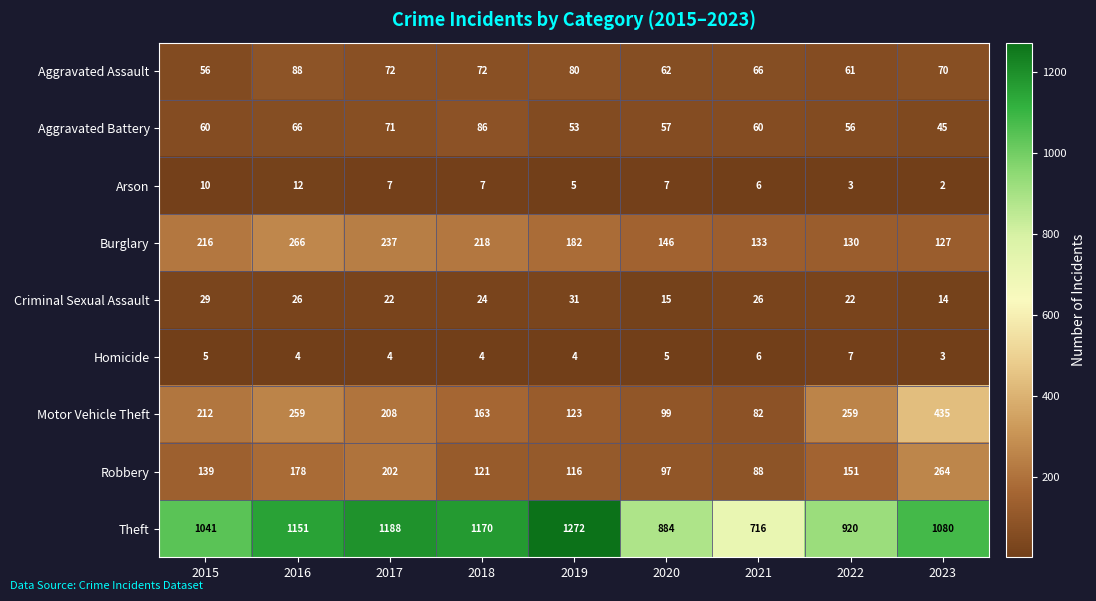

The value of Burglary at 2019 is 182. True or false?

True